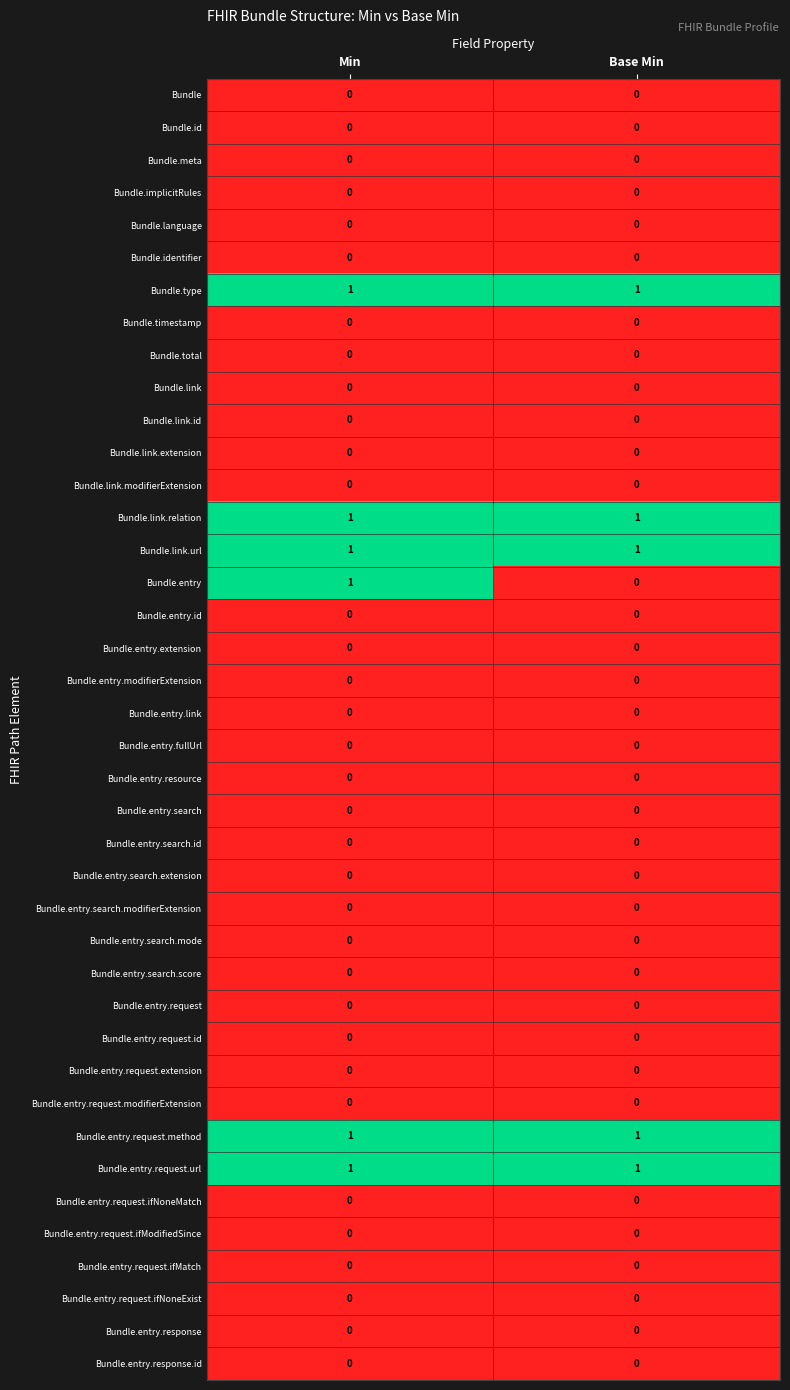

Is it true that Bundle.entry.response.id equals 0 at Min?

True